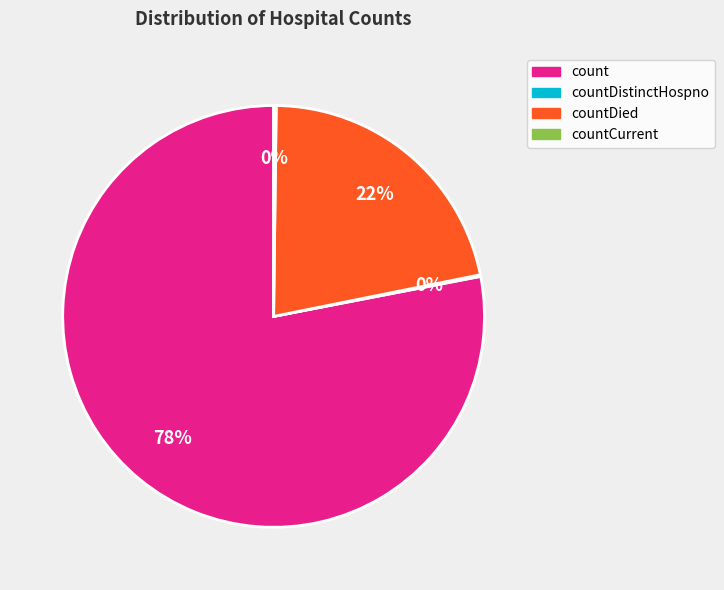

Is there a majority slice in this chart?

Yes